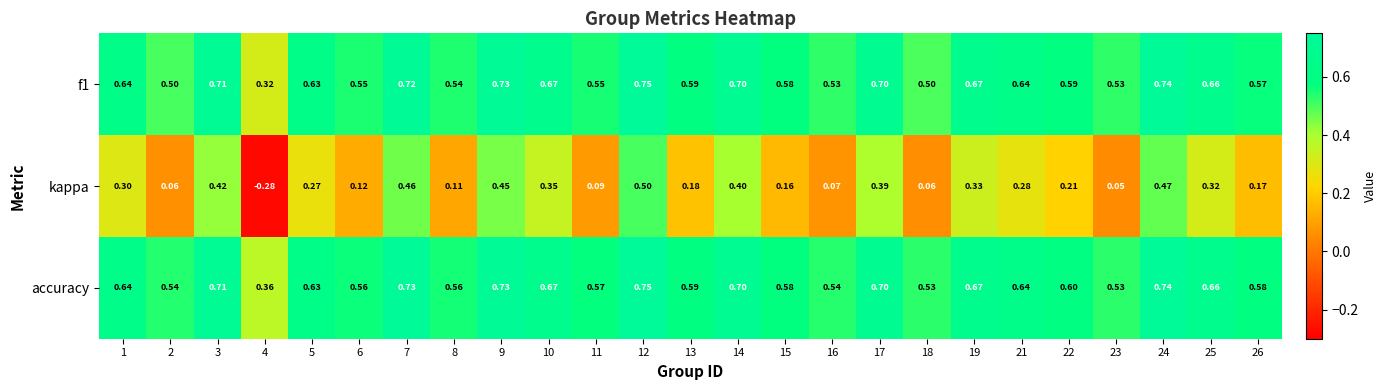

Count the number of data series in this chart.

3